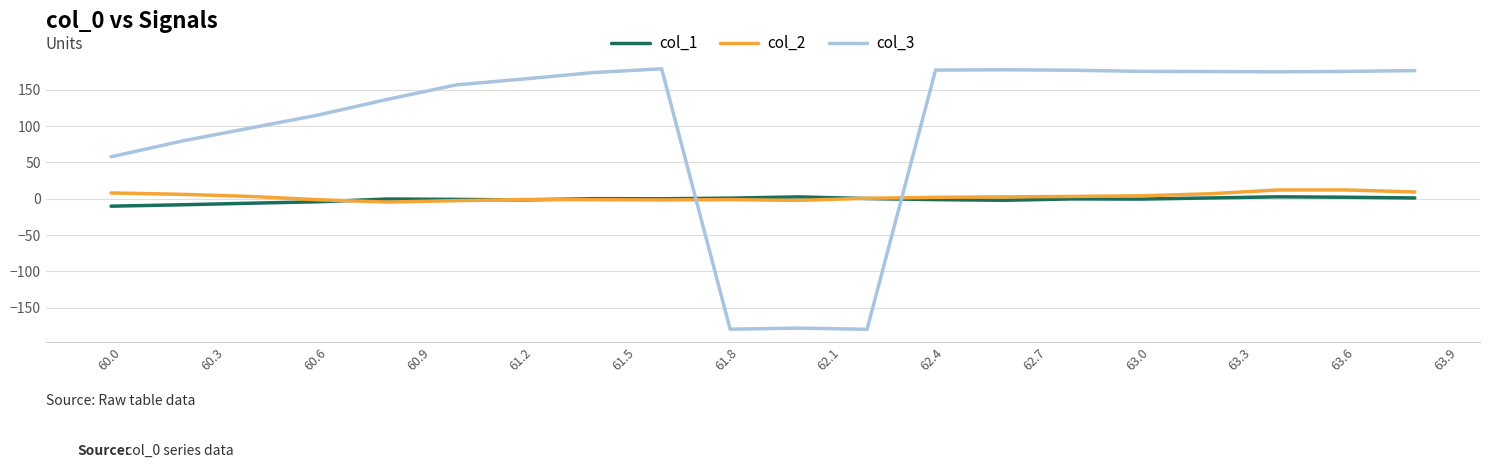

What are all the series names shown in the legend?

col_1, col_2, col_3